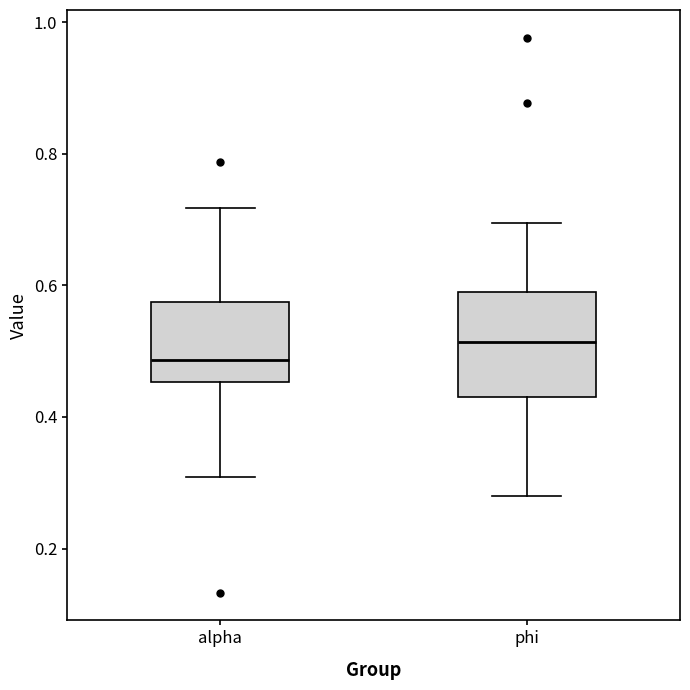

Reading left to right, transcribe this box plot: for each box, give where its median line is, the range the box spans, and where its two whiskers end, as read against the y-axis. The values are not printed on the chart, so give them approximately, as read against the axis.

alpha: median 0.48, box 0.46 to 0.58, whiskers 0.30 to 0.72
phi: median 0.52, box 0.44 to 0.60, whiskers 0.28 to 0.70